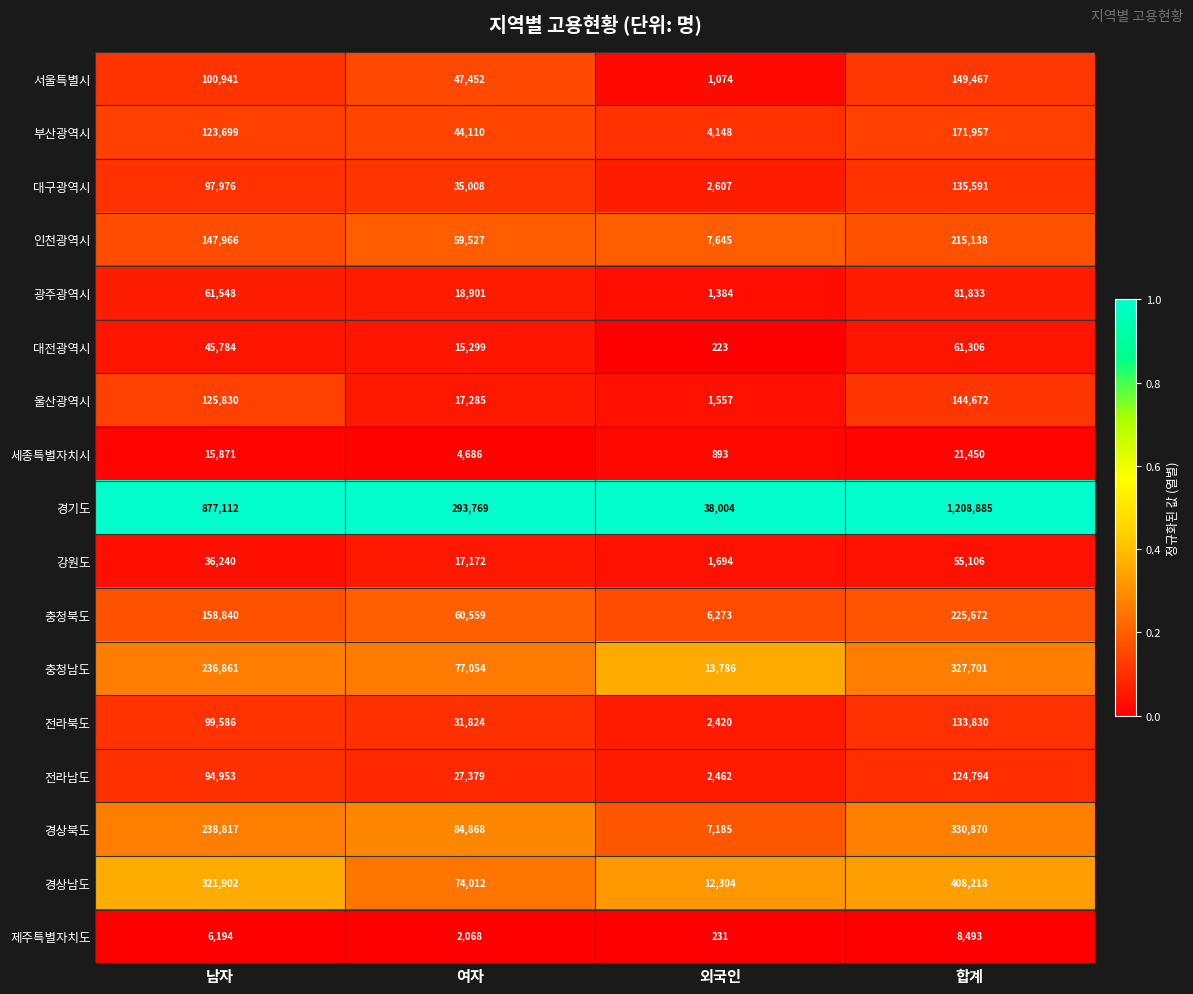

Rank the categories by 전라북도 value from highest to lowest.

합계, 남자, 여자, 외국인